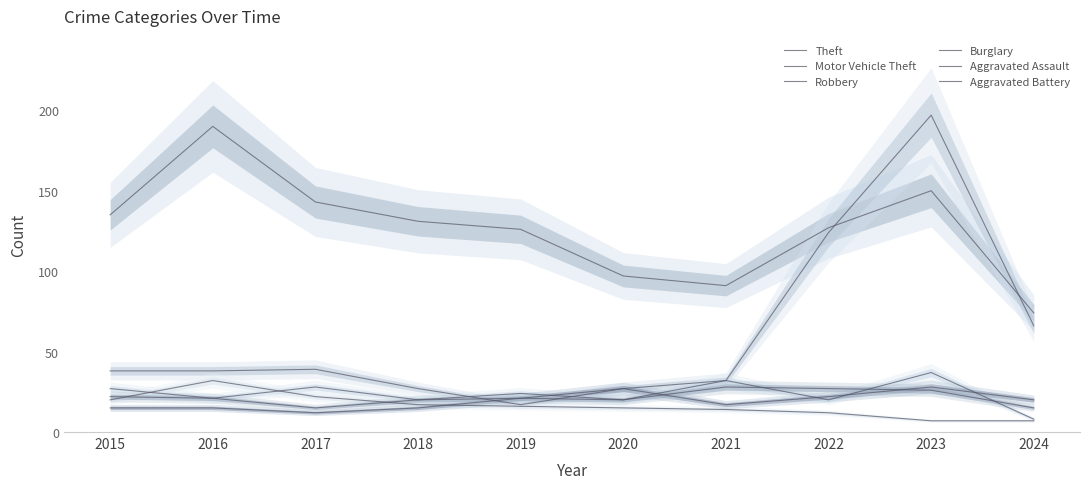

Where does the Robbery series first go above 24?

2015